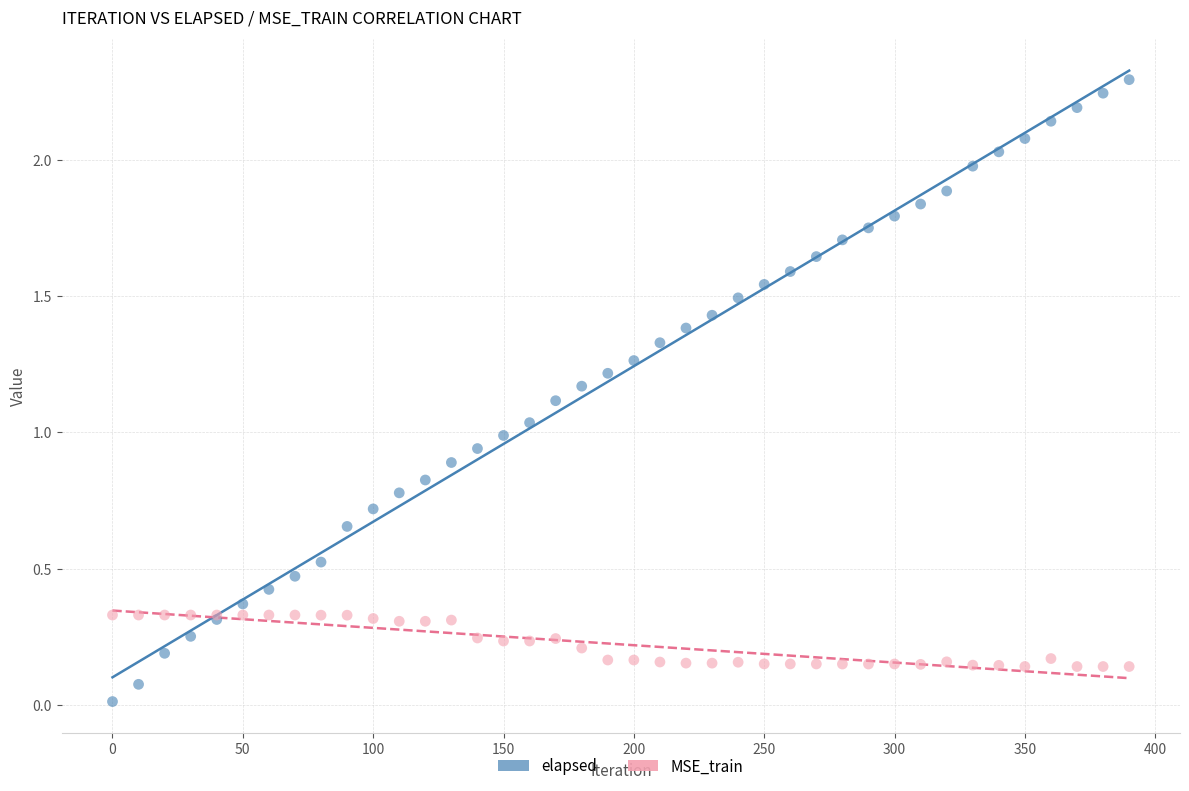

Which series reaches the minimum Y coordinate?

elapsed